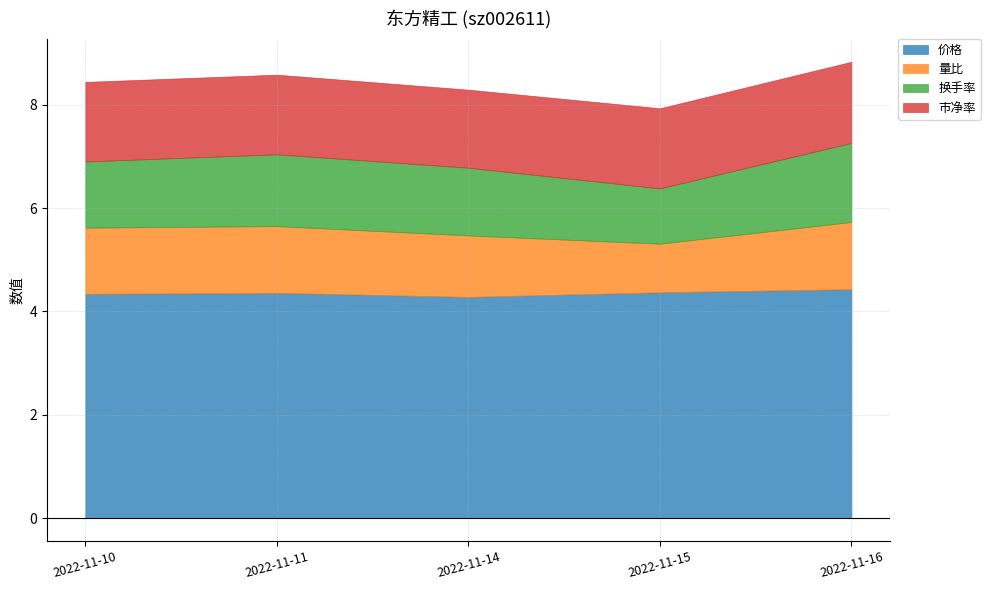

At which label does 换手率 reach its peak?

2022-11-16